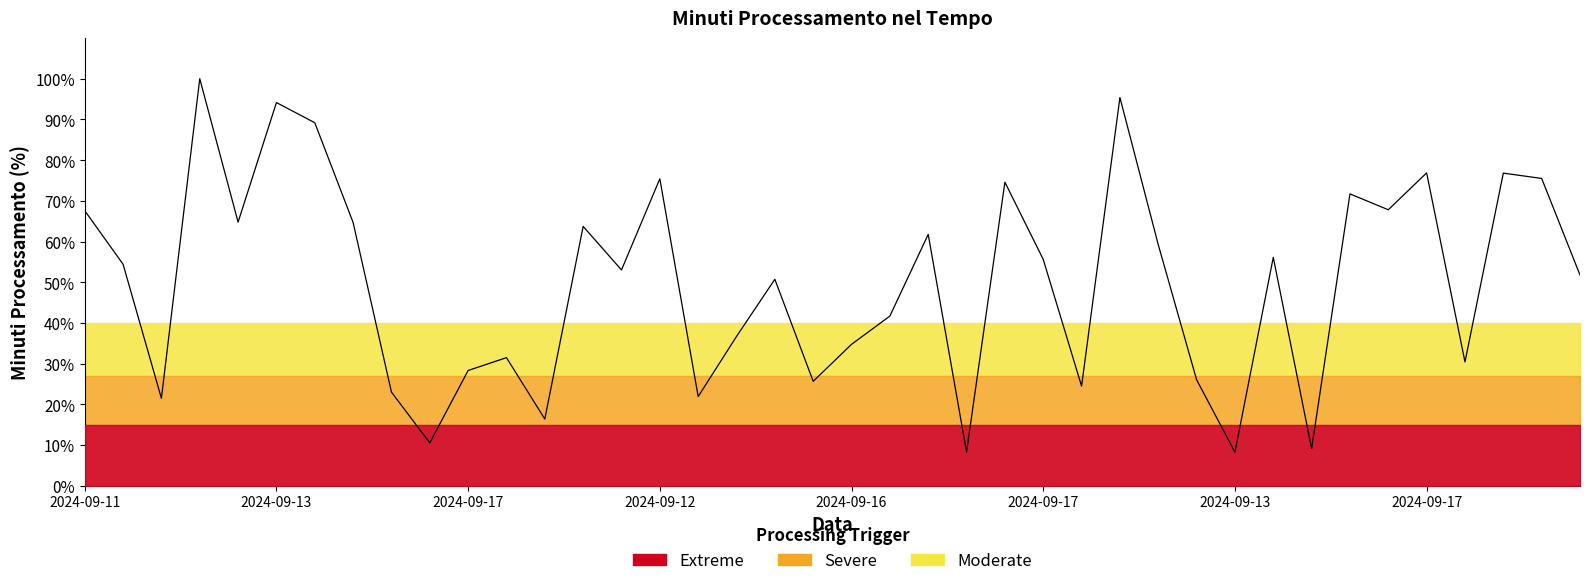

Between 2024-09-12 and 2024-09-13, which is larger?

2024-09-12